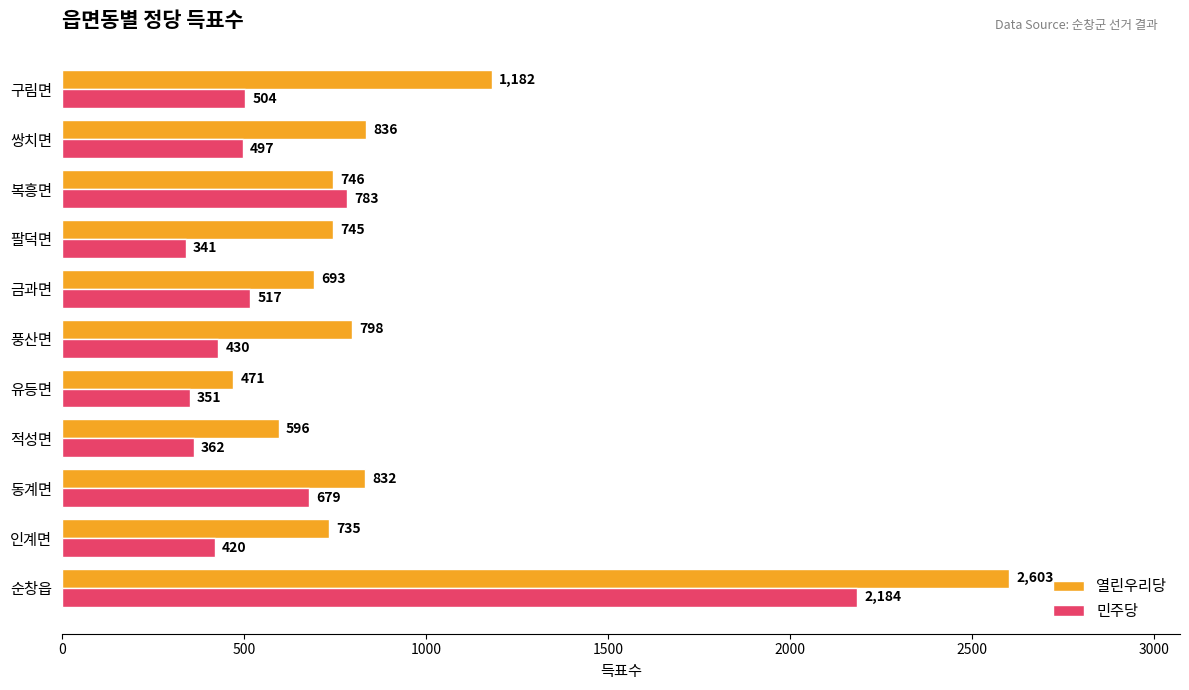

The 민주당 series shows 517 at 금과면. True or false?

True